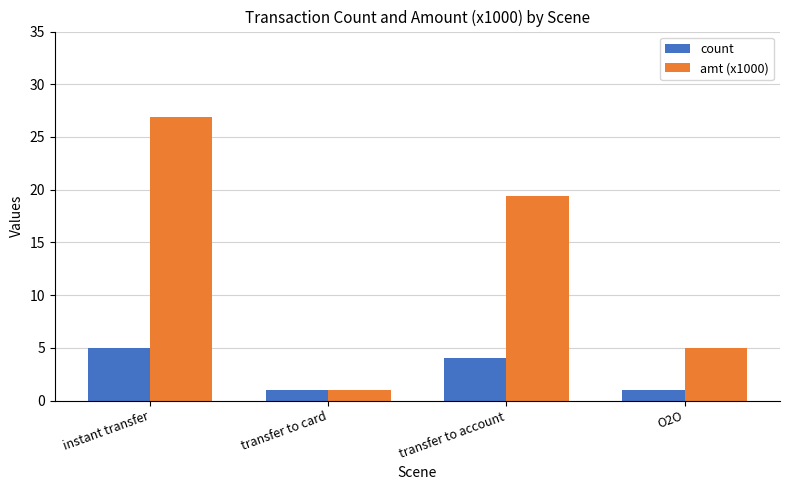

What is the greatest value displayed?

26.9